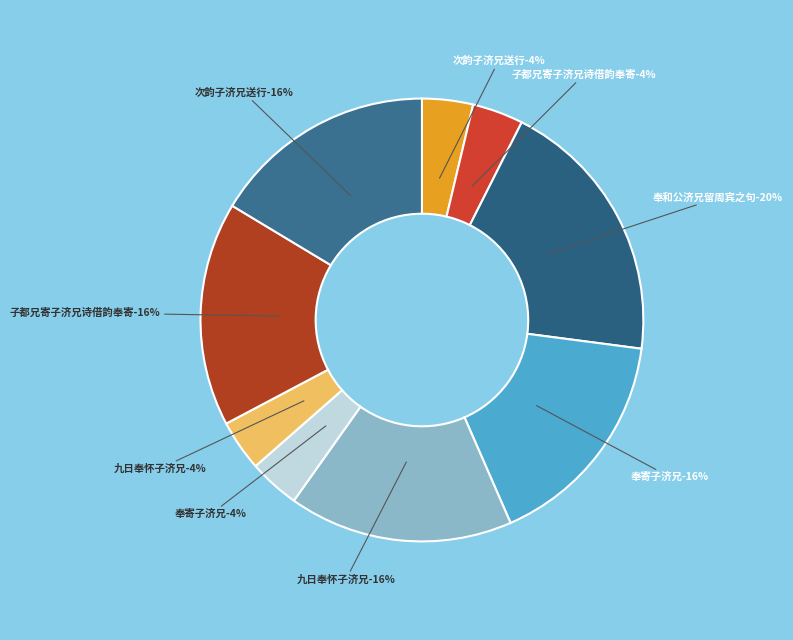

Does 子都兄寄子济兄诗借韵奉寄 represent more than half of the total?

No